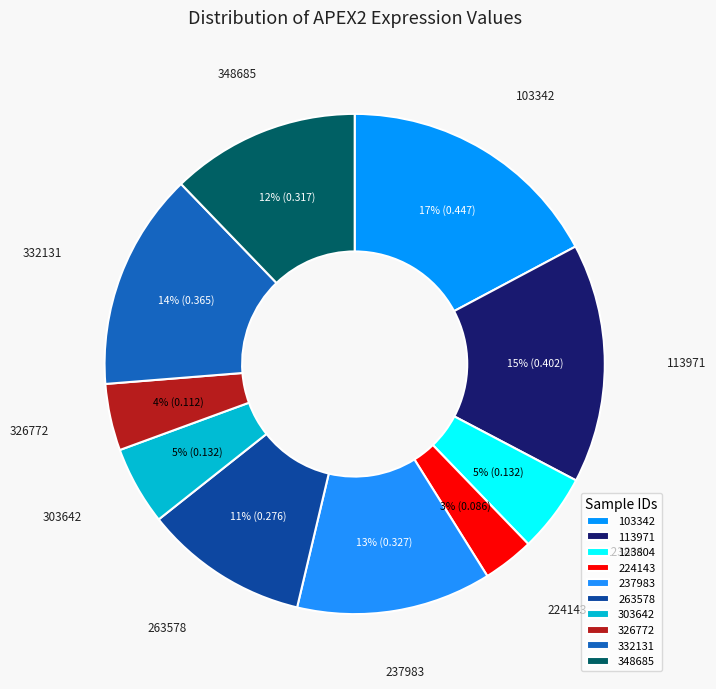

Which slice is the smallest?

224143